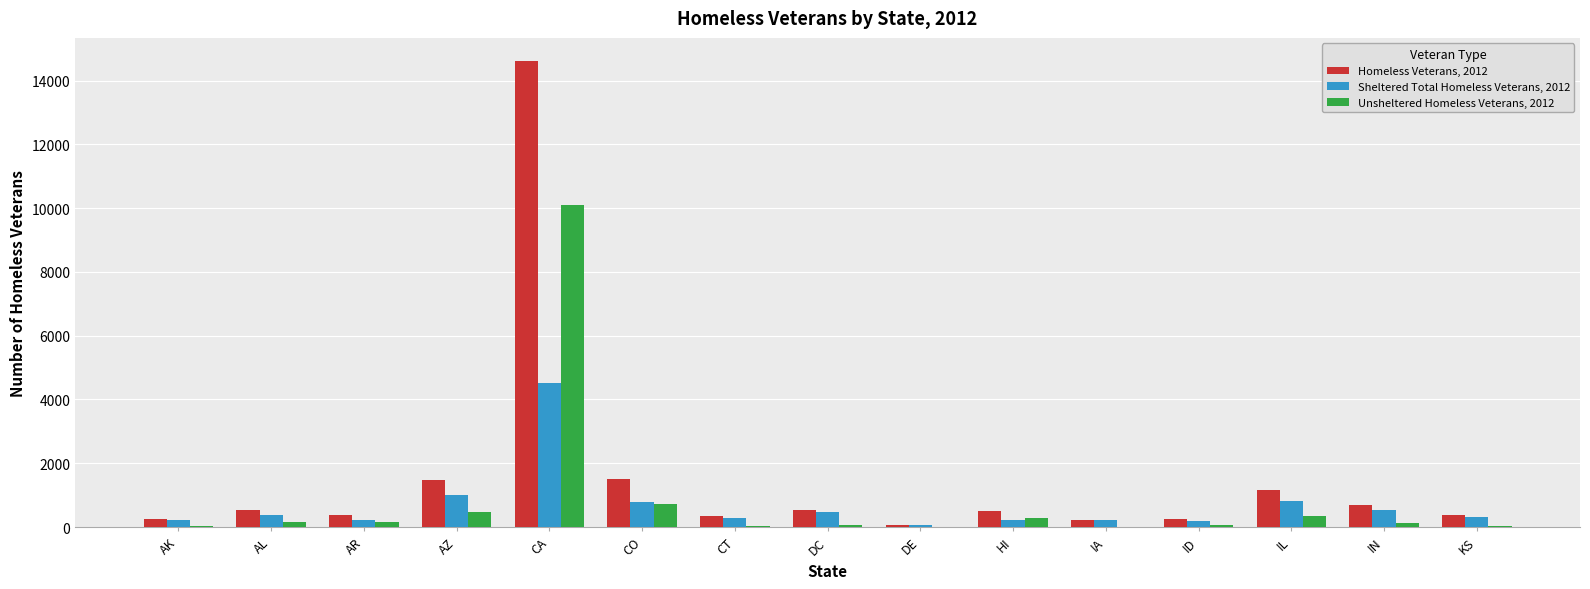

The value of Sheltered Total Homeless Veterans, 2012 at KS is 329. True or false?

True